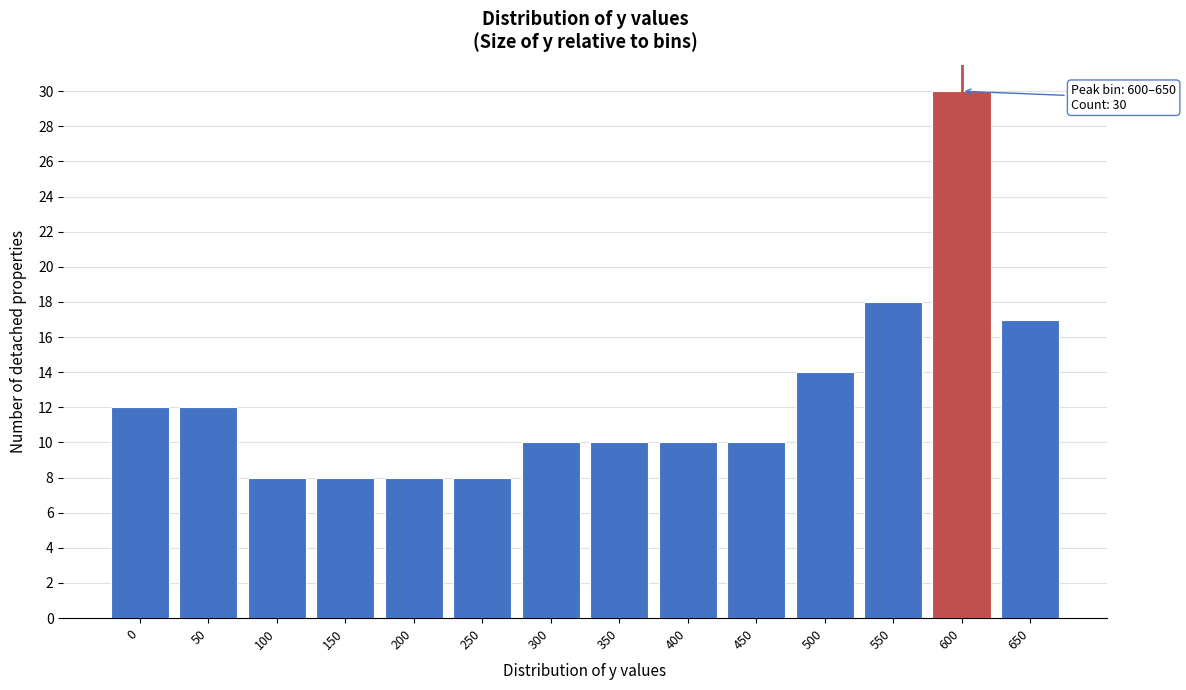

Reading left to right, transcribe all the data shown in this chart.

12	12	8	8	8	8	10	10	10	10	14	18	30	17